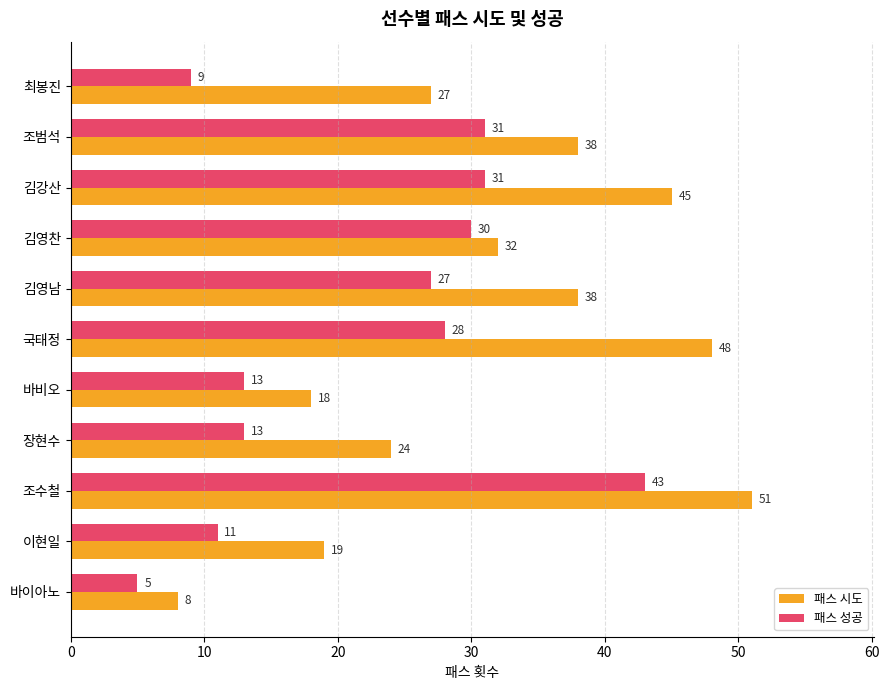

Between 김강산 and 김영찬, which series saw the biggest shift?

패스 시도